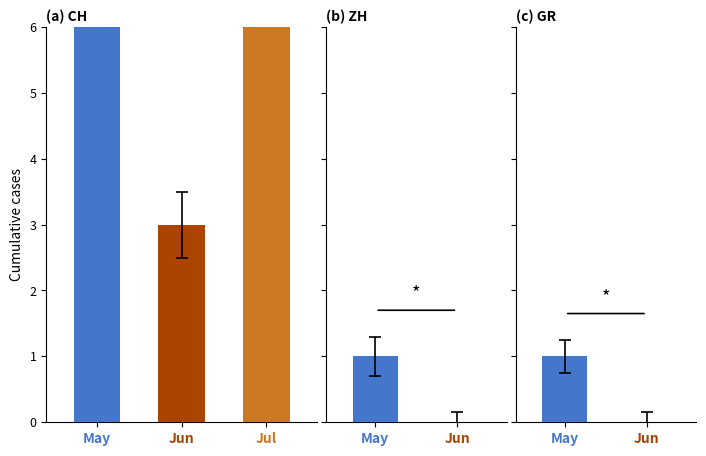

Does the chart contain any negative values?

No